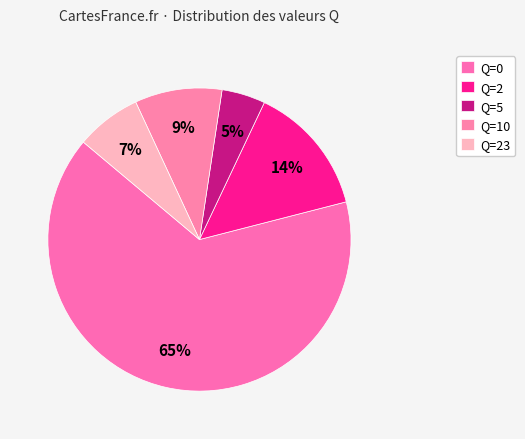

How many slices are in this pie chart?

5